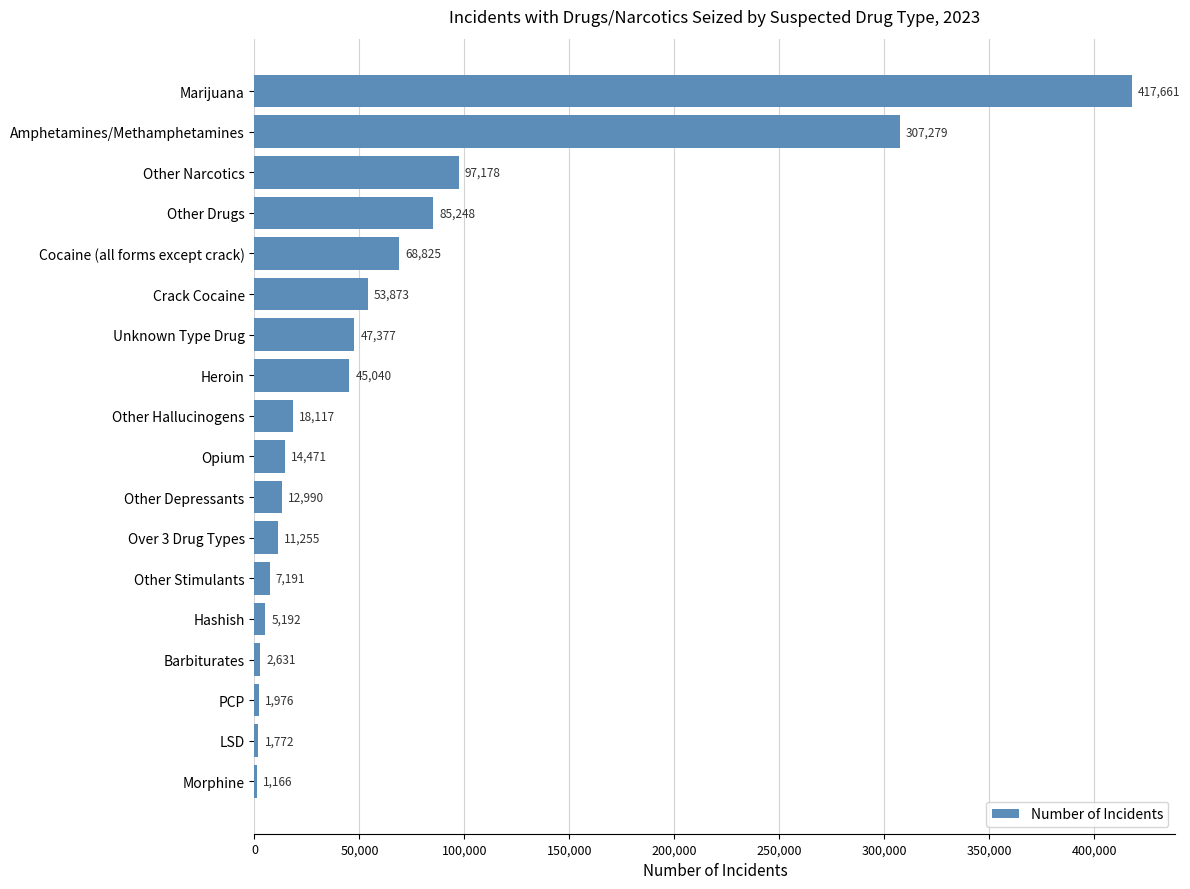

Reading top to bottom, what are all the values shown in this chart?

Marijuana=417661	Amphetamines/Methamphetamines=307279	Other Narcotics=97178	Other Drugs=85248	Cocaine (all forms except crack)=68825	Crack Cocaine=53873	Unknown Type Drug=47377	Heroin=45040	Other Hallucinogens=18117	Opium=14471	Other Depressants=12990	Over 3 Drug Types=11255	Other Stimulants=7191	Hashish=5192	Barbiturates=2631	PCP=1976	LSD=1772	Morphine=1166